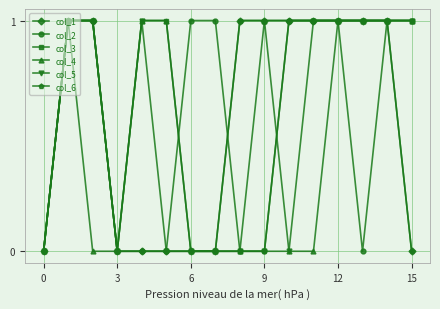

Does the chart display data point markers on the line(s)?

Yes